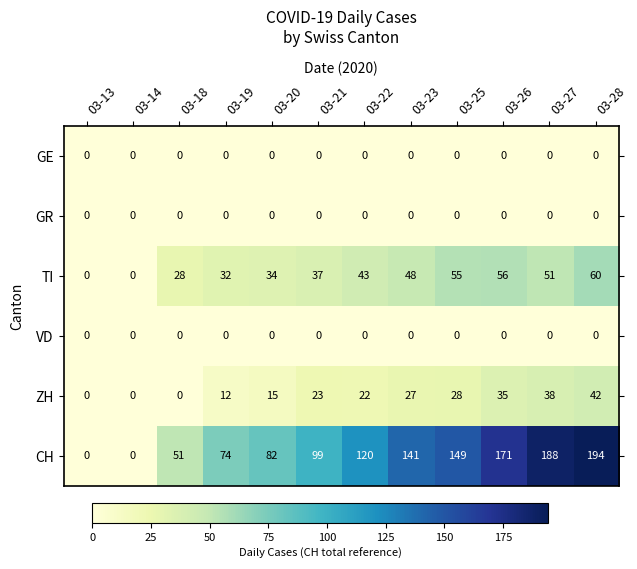

Which series has the largest range (max minus min)?

CH